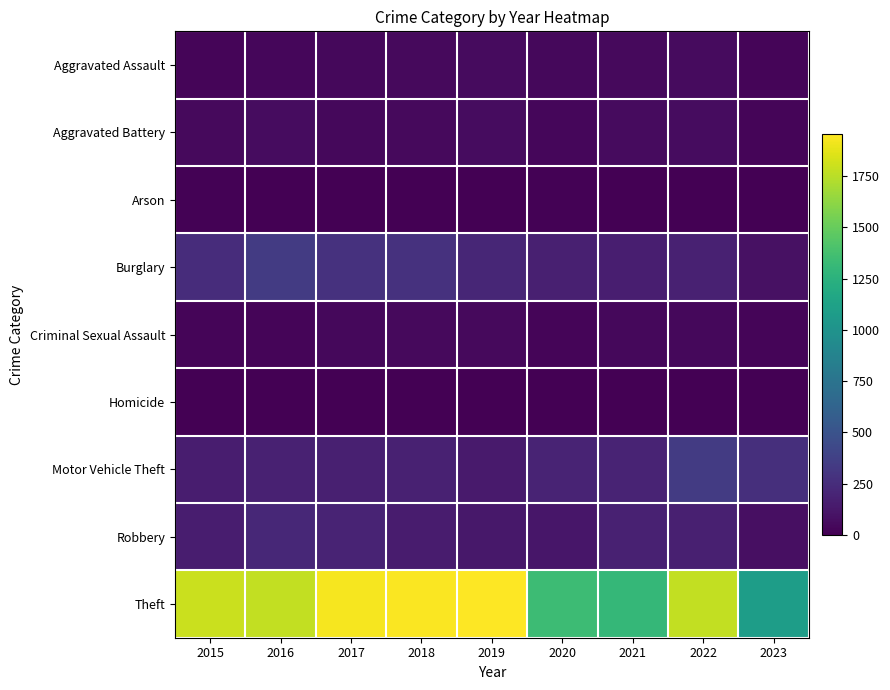

Reading left to right, transcribe all the data shown in this chart.

Aggravated Assault: 2015=29	2016=31	2017=43	2018=51	2019=58	2020=43	2021=48	2022=54	2023=24
Aggravated Battery: 2015=53	2016=64	2017=43	2018=47	2019=64	2020=35	2021=61	2022=62	2023=29
Arson: 2015=8	2016=2	2017=2	2018=2	2019=6	2020=8	2021=3	2022=3	2023=3
Burglary: 2015=247	2016=340	2017=280	2018=278	2019=213	2020=173	2021=167	2022=180	2023=85
Criminal Sexual Assault: 2015=26	2016=30	2017=41	2018=52	2019=51	2020=23	2021=41	2022=42	2023=28
Homicide: 2015=1	2016=1	2017=0	2018=2	2019=2	2020=0	2021=1	2022=1	2023=1
Motor Vehicle Theft: 2015=160	2016=177	2017=173	2018=180	2019=143	2020=196	2021=191	2022=338	2023=267
Robbery: 2015=155	2016=218	2017=191	2018=150	2019=124	2020=121	2021=182	2022=169	2023=82
Theft: 2015=1799	2016=1772	2017=1931	2018=1942	2019=1954	2020=1340	2021=1303	2022=1773	2023=1086